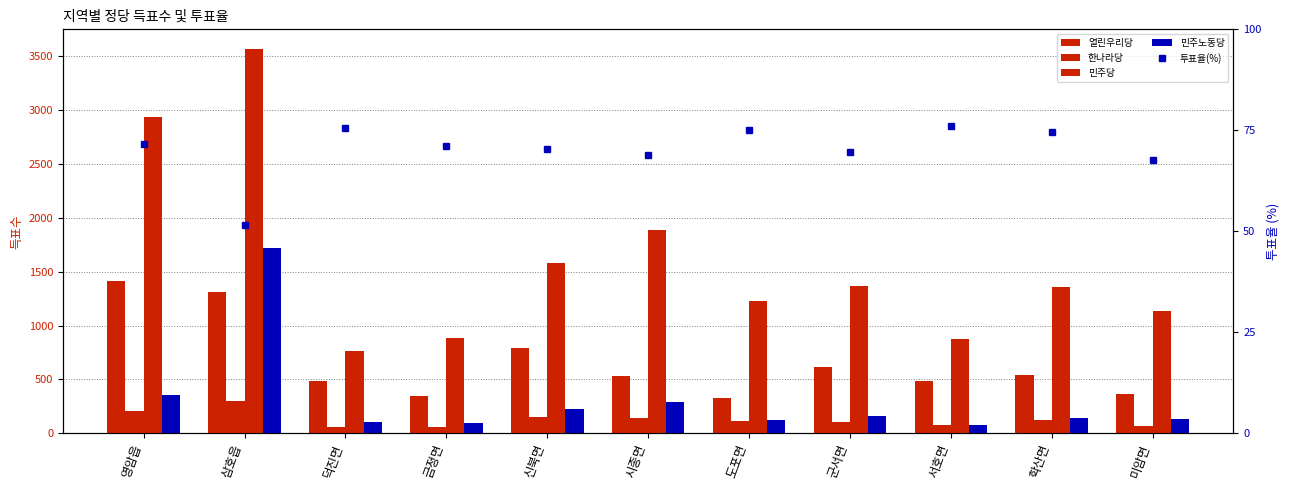

Which series has the widest spread of values?

민주당